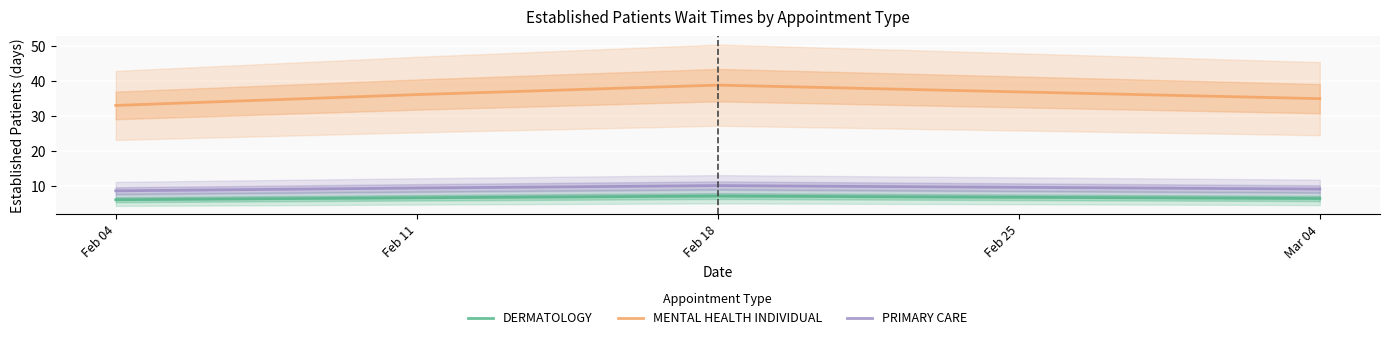

What is the value of the MENTAL HEALTH INDIVIDUAL point at the 1st from the left?

33.0